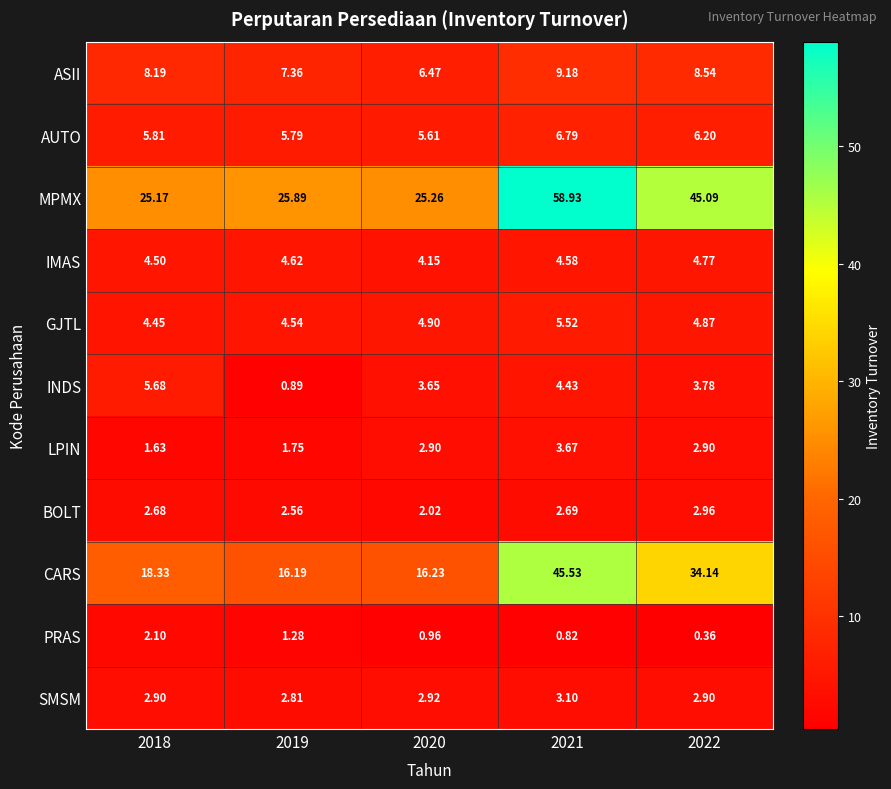

At how many categories does at least one series exceed 3?

5